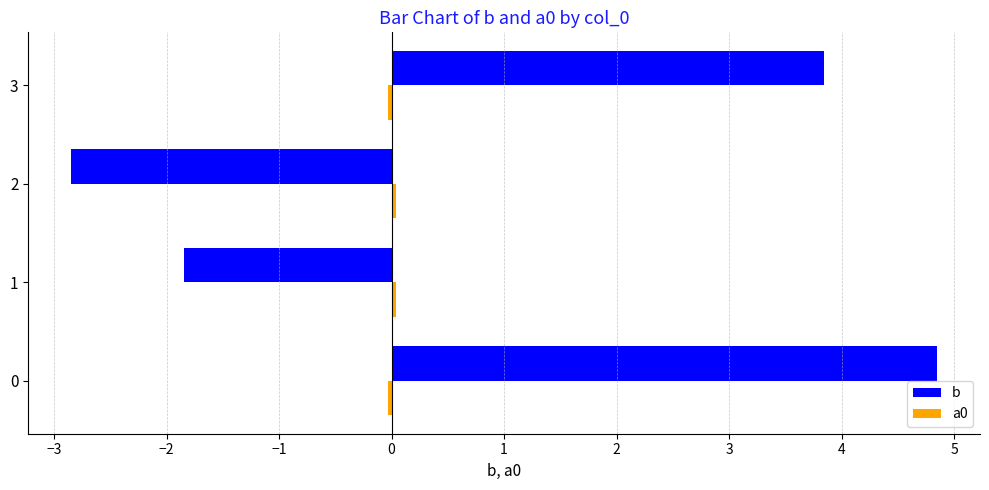

The b series shows 1.6 at 3. True or false?

False